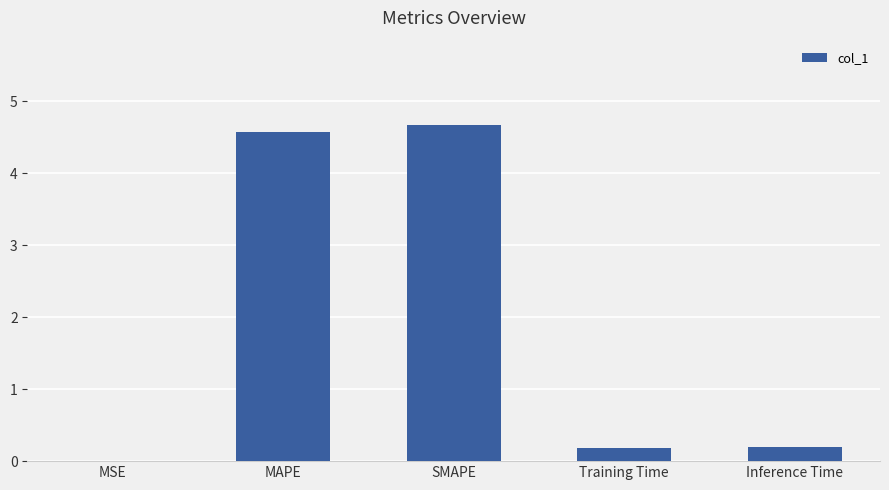

The value at Training Time is 0.2. True or false?

True